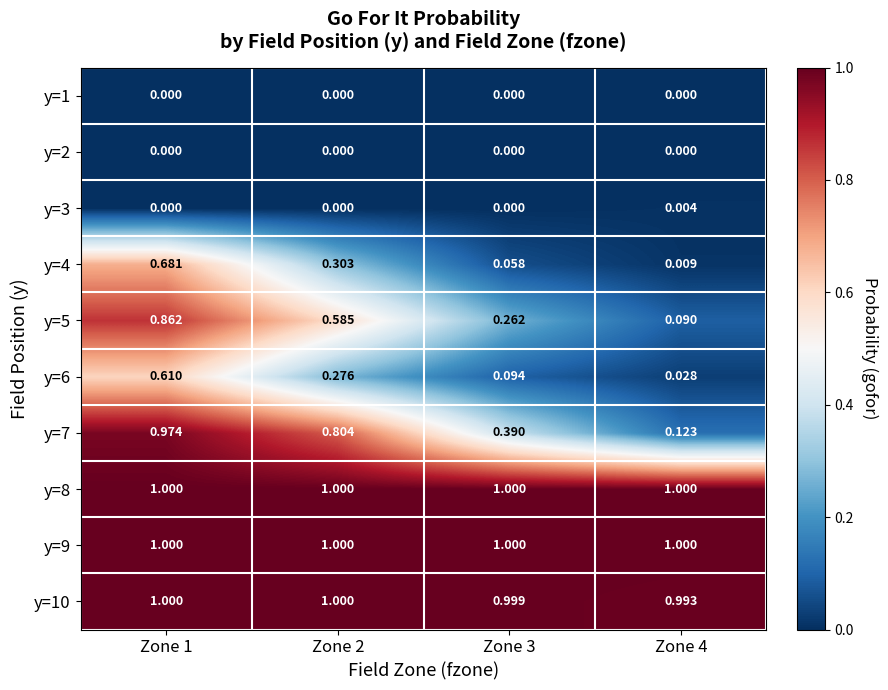

Is the value of y=5 at Zone 1 greater than the value of y=3 at Zone 1?

Yes